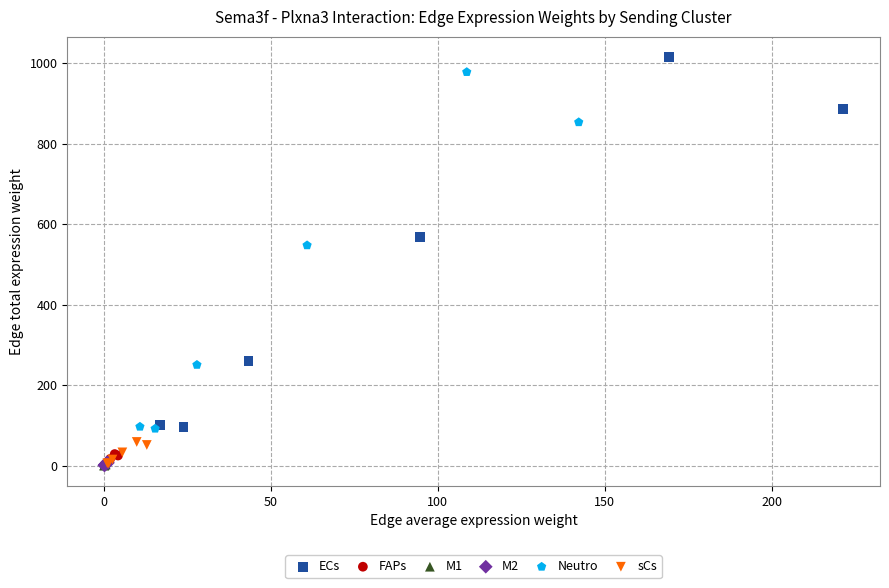

Which series has the largest Y range (max minus min)?

ECs